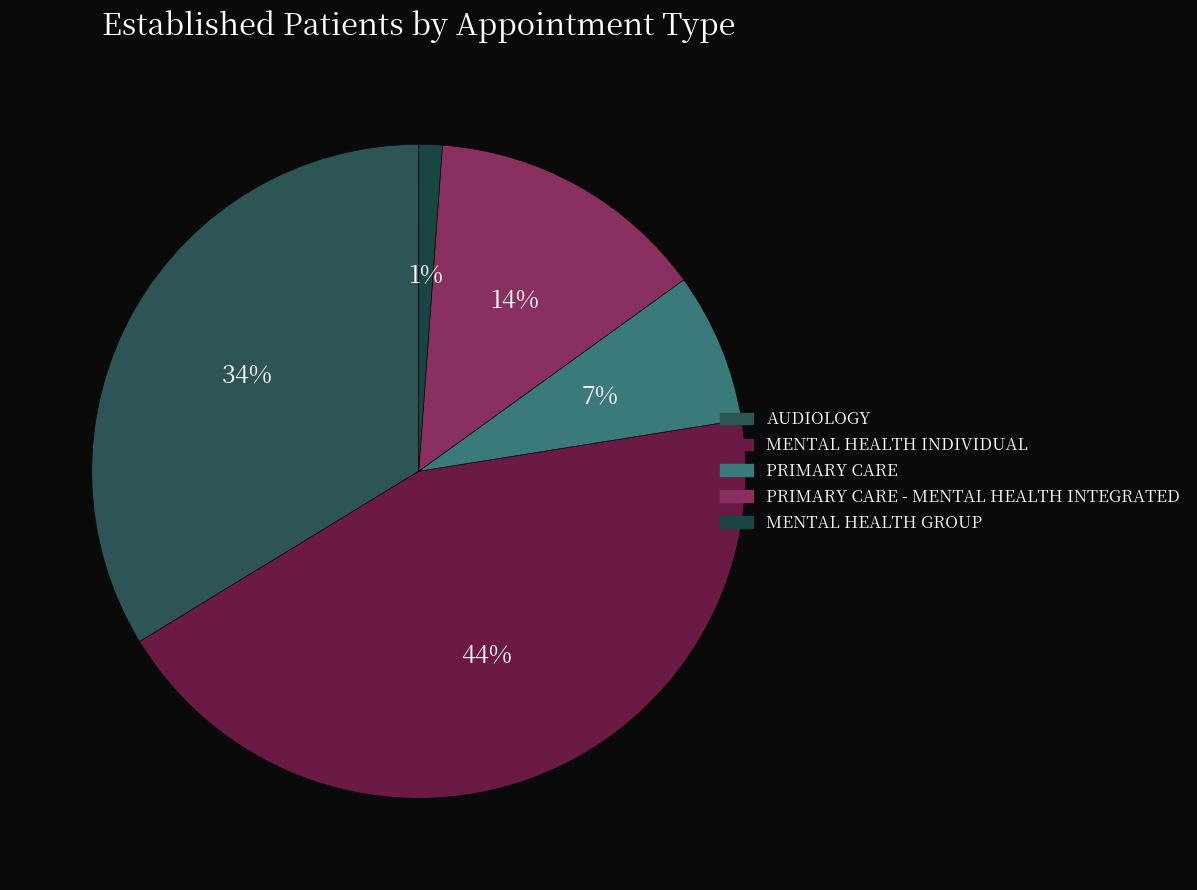

To the nearest percent, what is the difference between the largest and smallest slice percentages?

43%